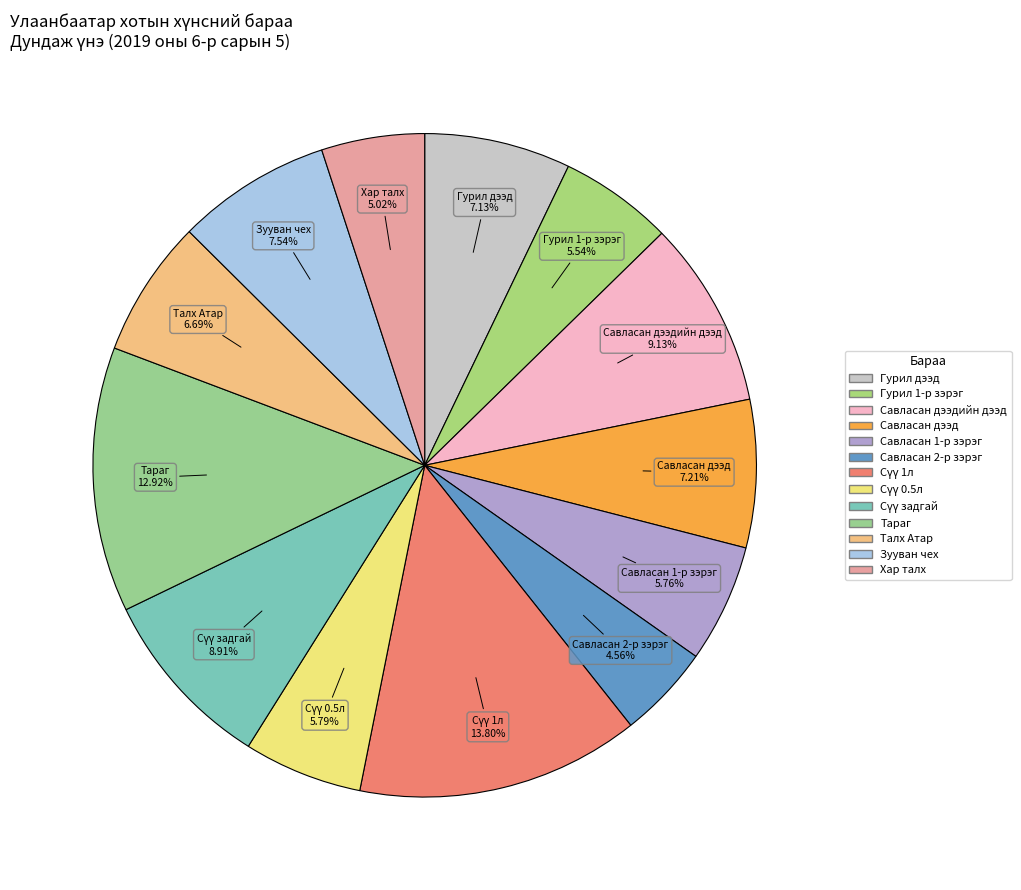

To the nearest percent, what is the average slice percentage?

8%